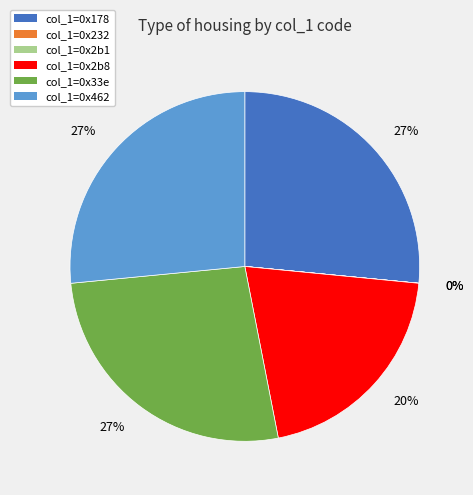

Is there a majority slice in this chart?

No